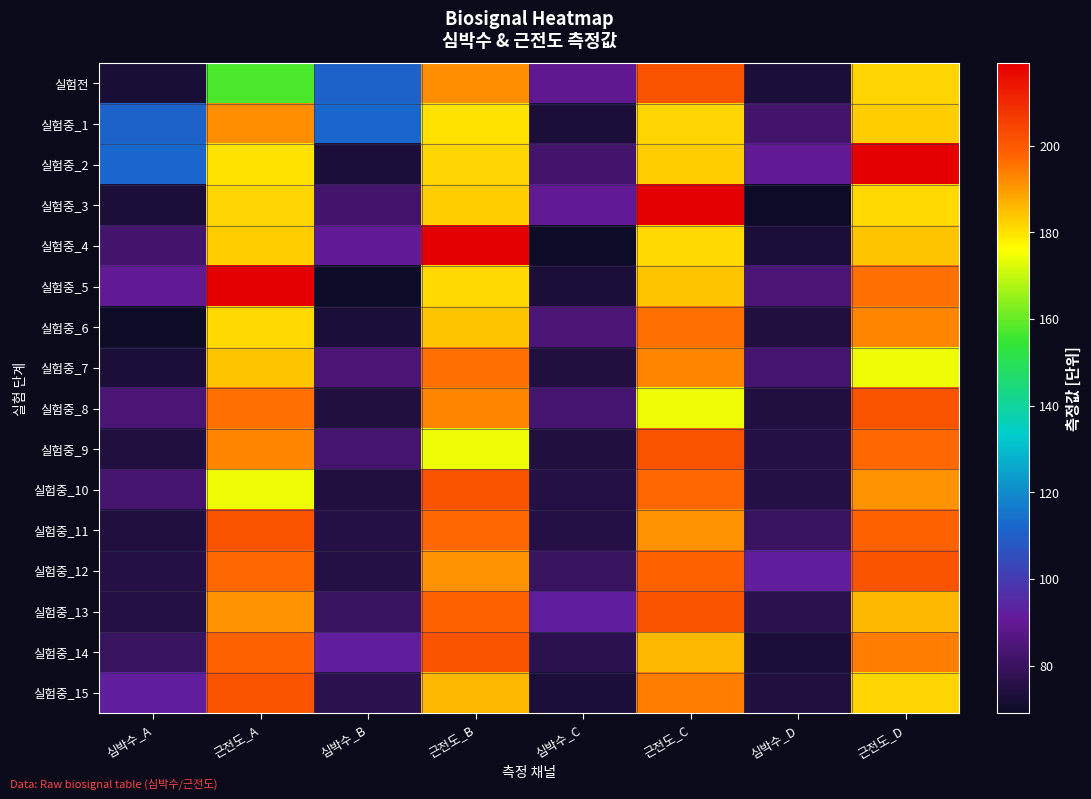

At which category is the sum across all series the highest?

근전도_C